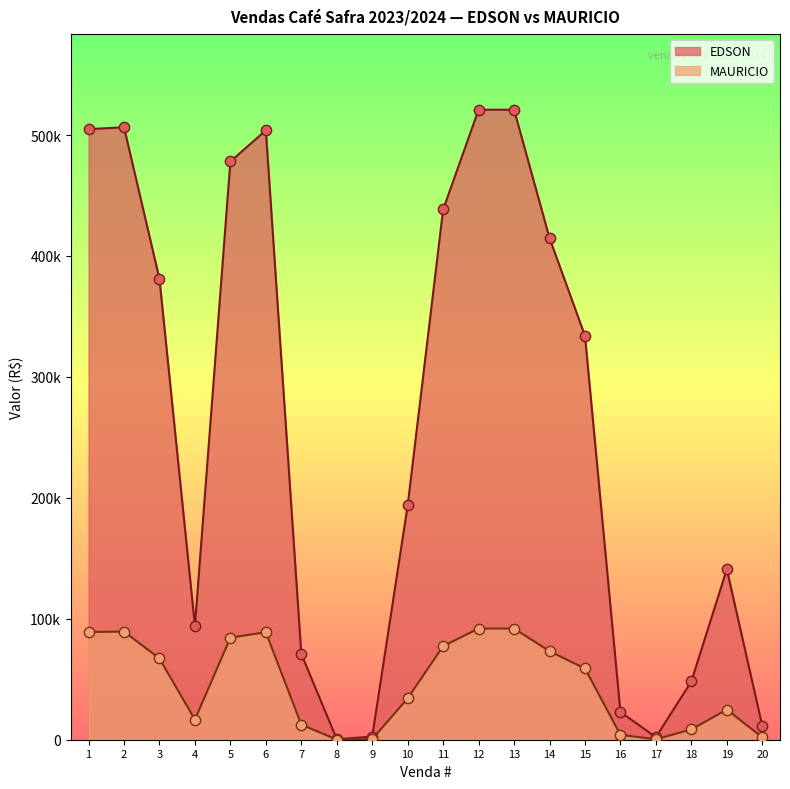

At how many categories does at least one series exceed 250988?

10